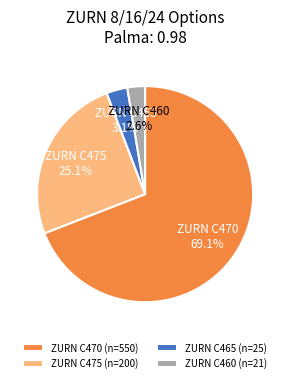

How many slices are in this pie chart?

4